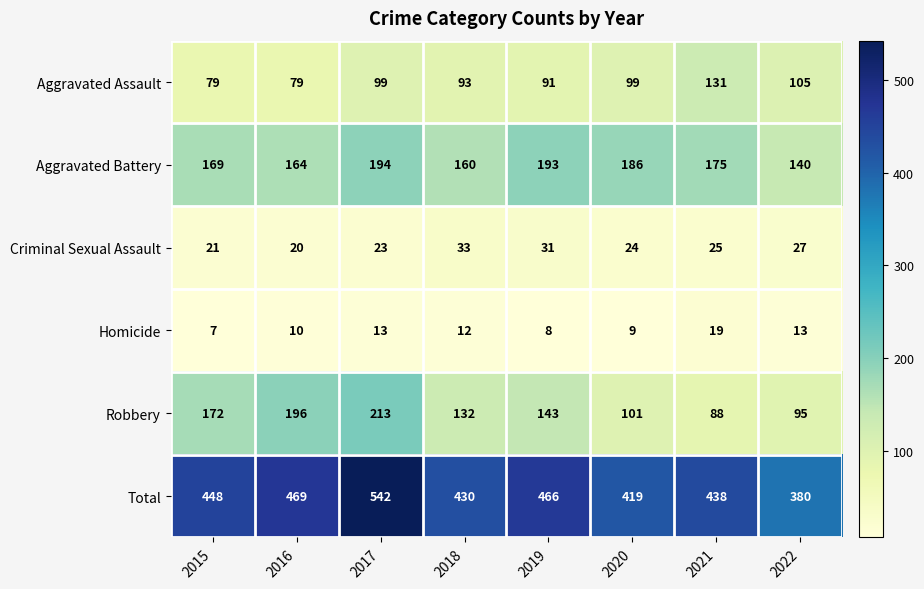

Where is Robbery nearest to the value 150?

2019